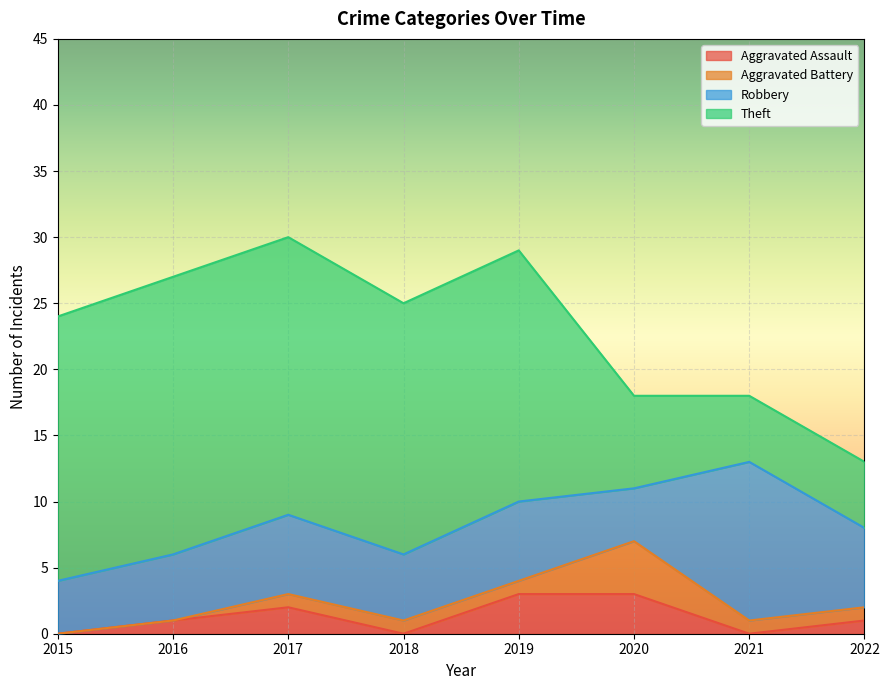

Count the number of data series in this chart.

4